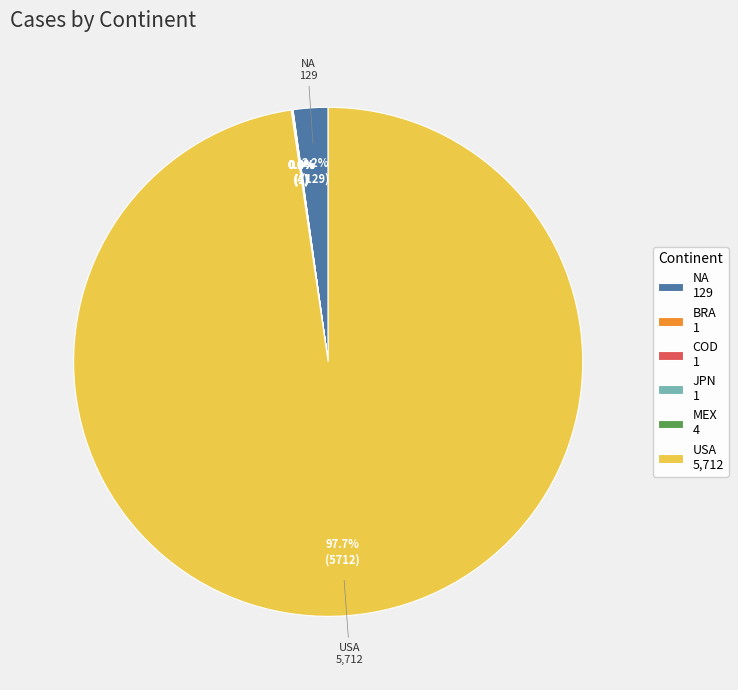

To the nearest percent, what is the difference between the largest and smallest slice percentages?

98%